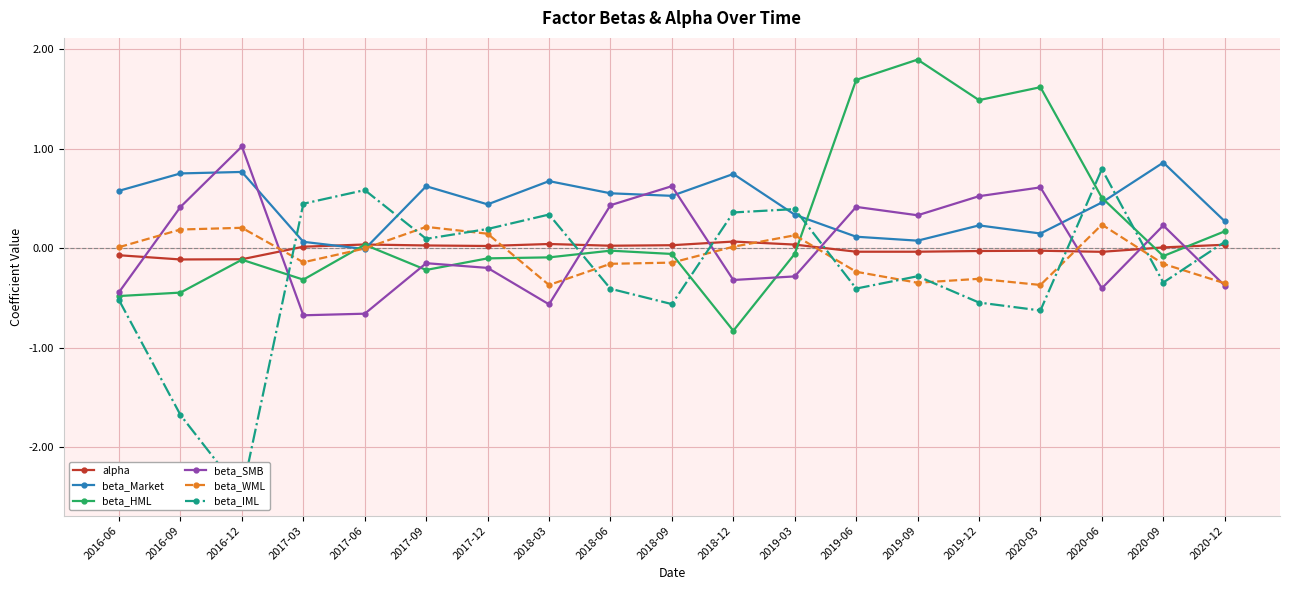

How many times do beta_HML and beta_Market cross each other?

4